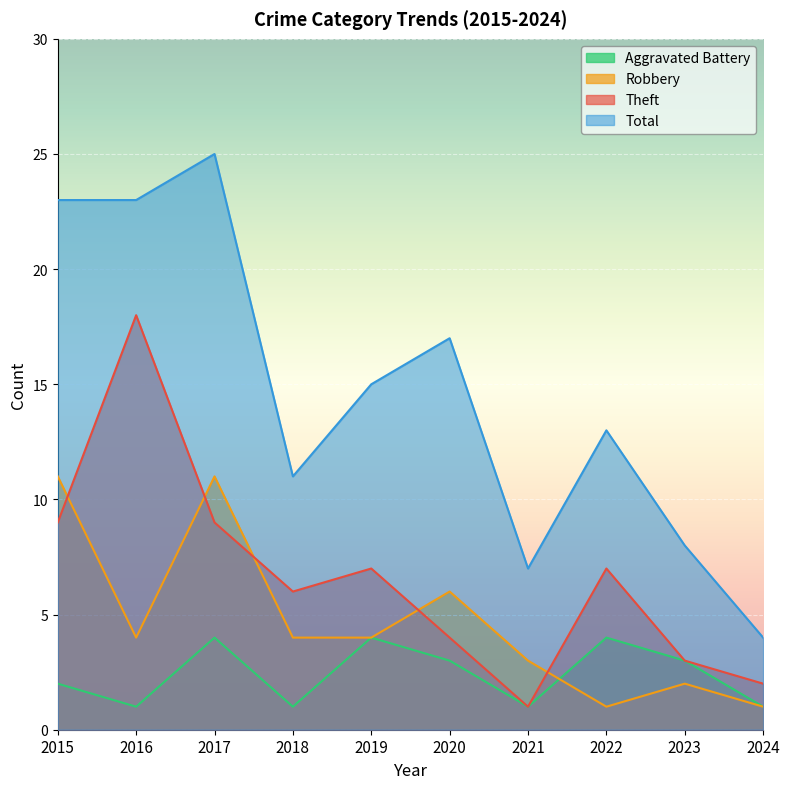

True or false: Total has a value of 12 at 2021.

False